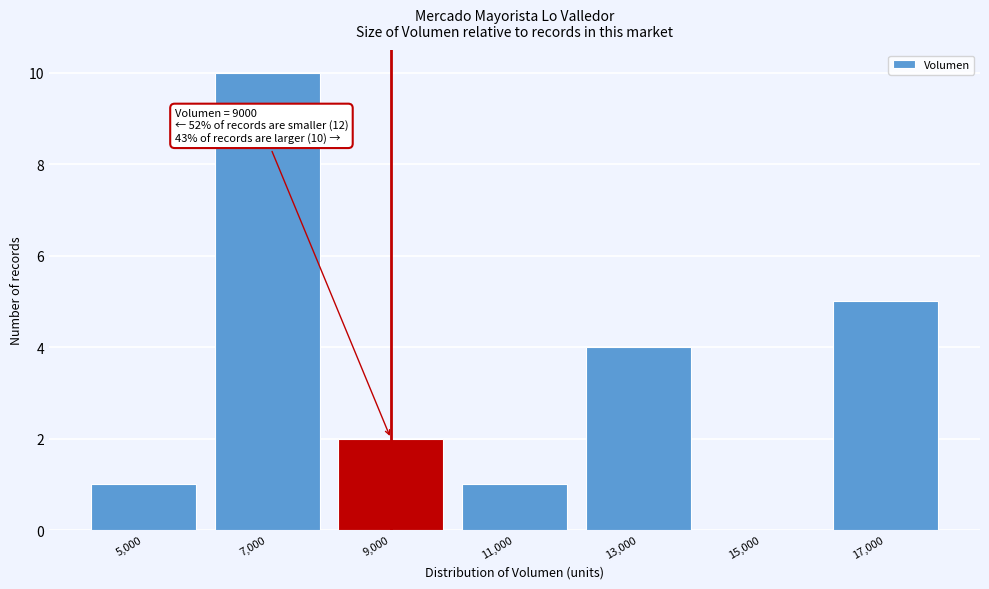

Which range on the x-axis has the tallest bar?

6000 to 8000